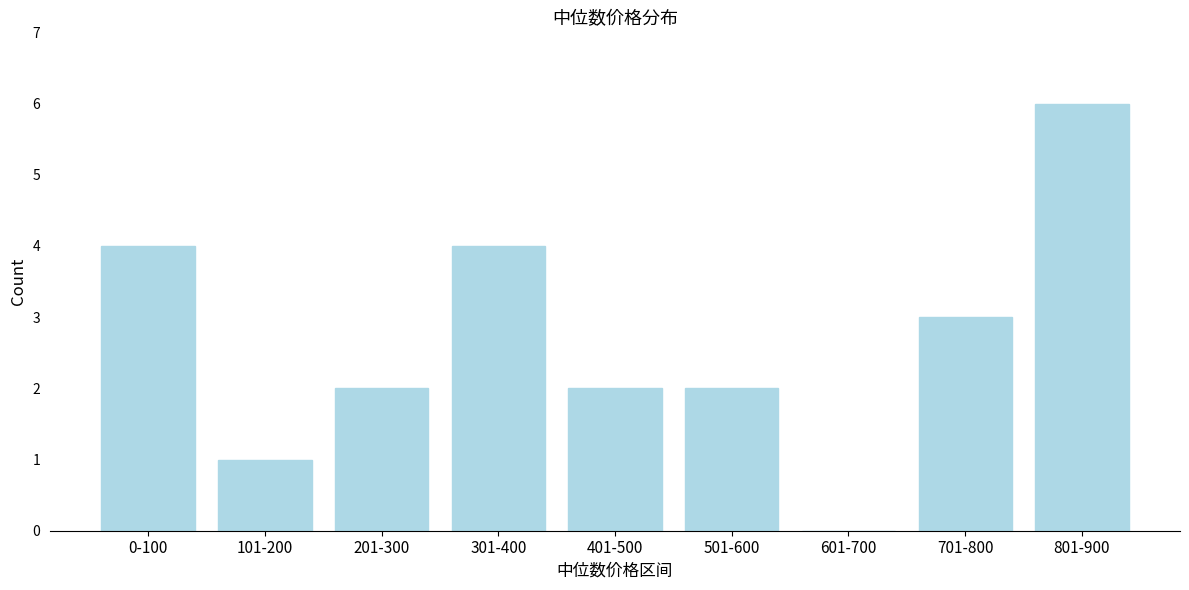

Reading left to right, list all the values displayed in this chart.

0-100=4	101-200=1	201-300=2	301-400=4	401-500=2	501-600=2	601-700=0	701-800=3	801-900=6